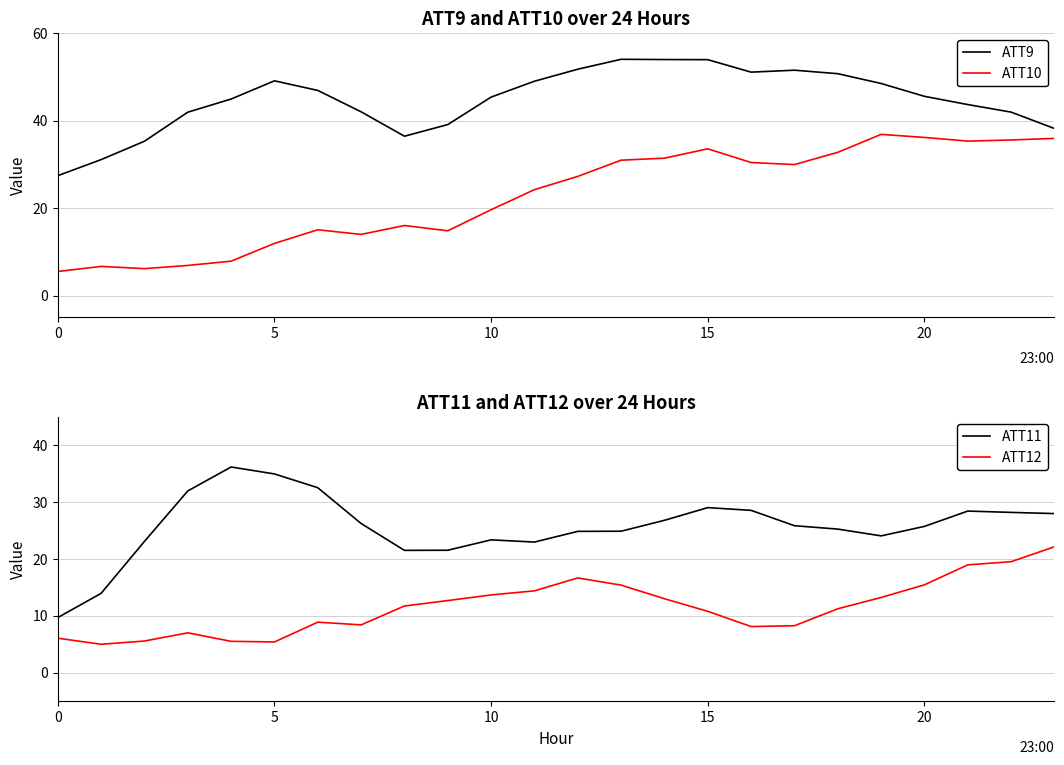

How many data points does each series have?

24